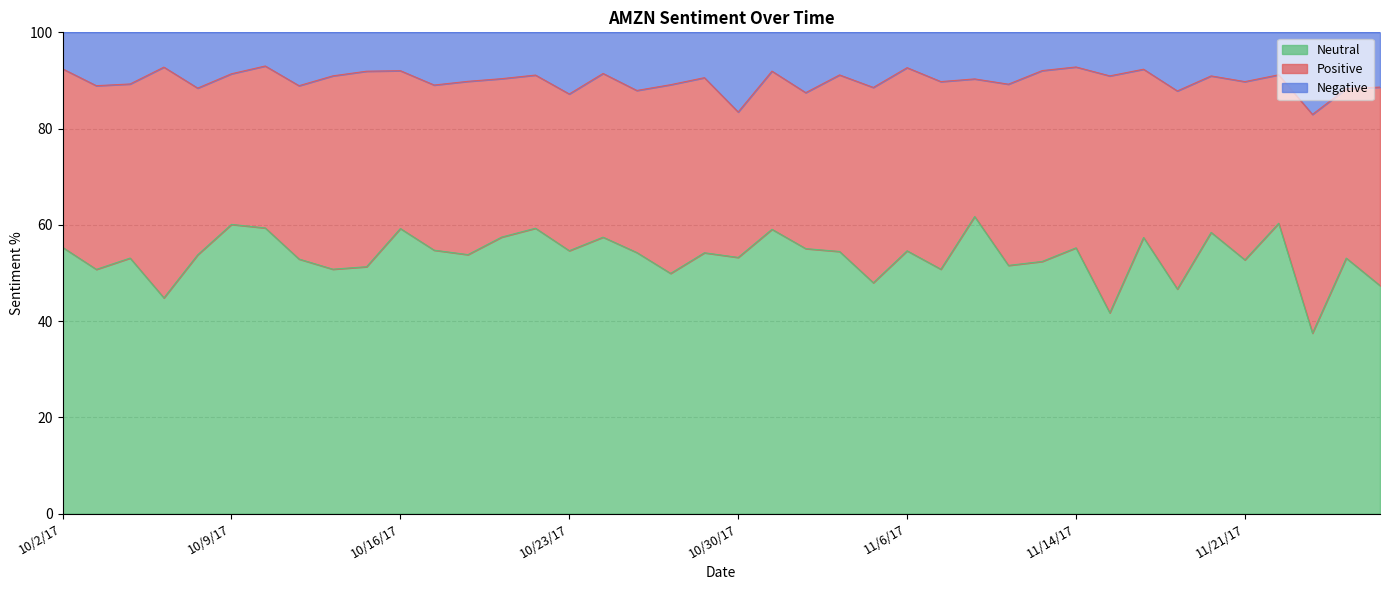

What is the total value across all series at 11/21/17?

100.0